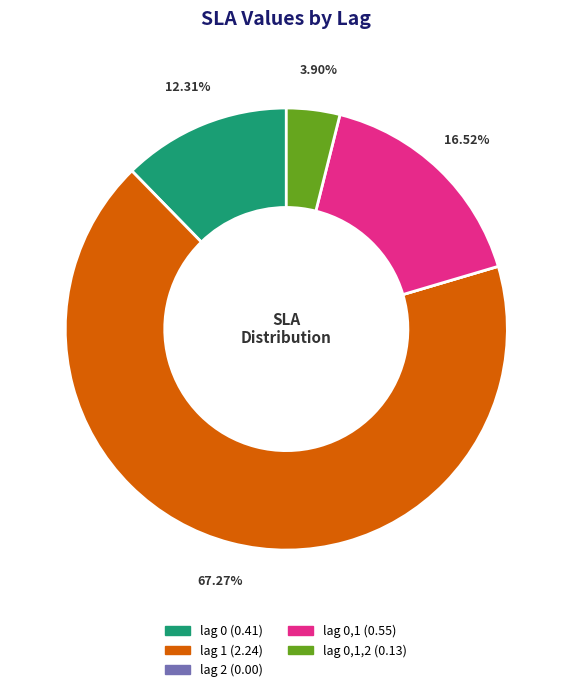

Is there any slice that represents more than half of the pie?

Yes